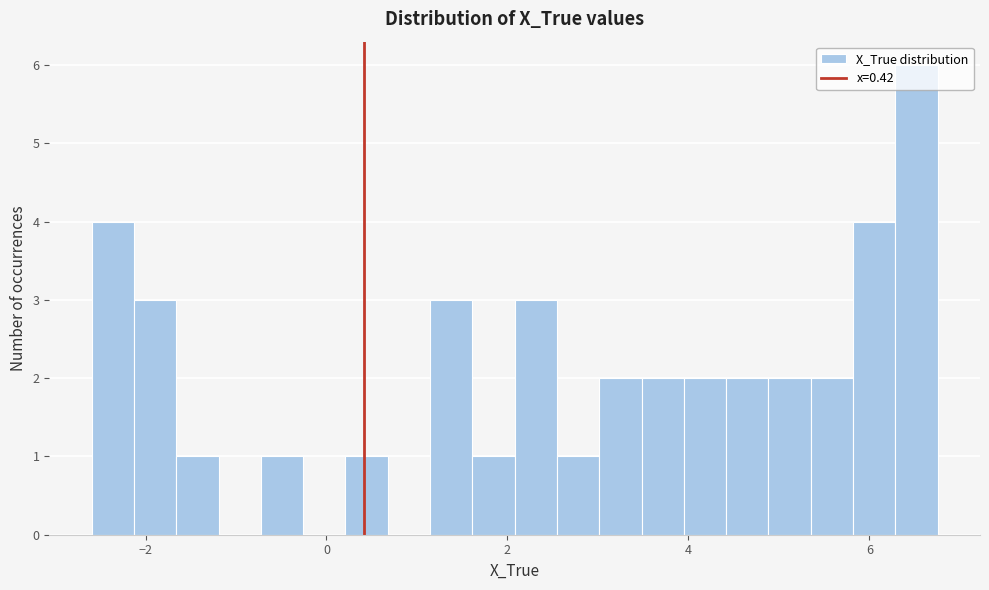

Around what value on the x-axis is the tallest bar? Give the approximate position of its centre, as read against the axis.

6.6